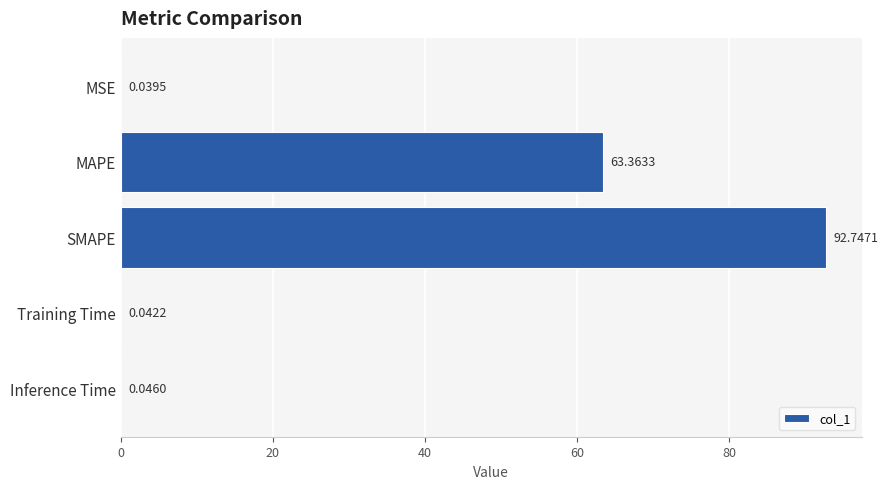

Which has a higher value, Training Time or SMAPE?

SMAPE